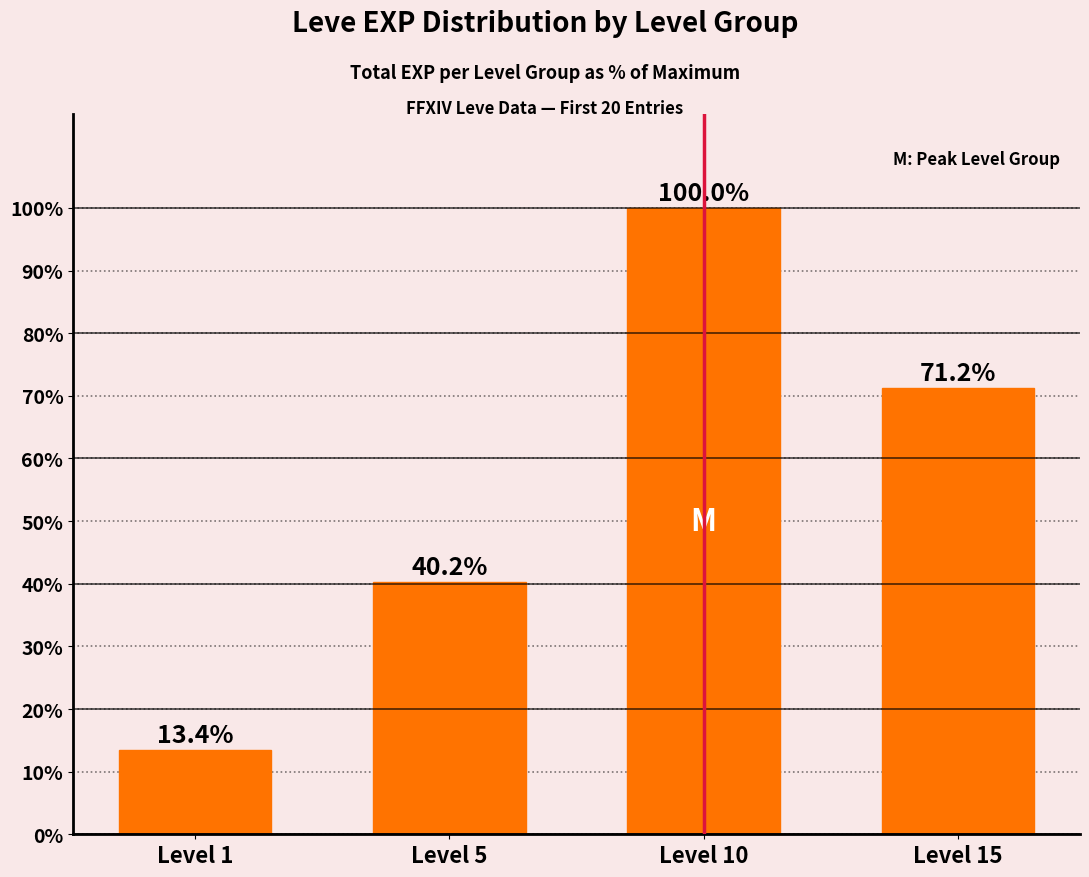

Reading right to left, list all the values displayed in this chart.

Level 15=71.2	Level 10=100.0	Level 5=40.2	Level 1=13.4